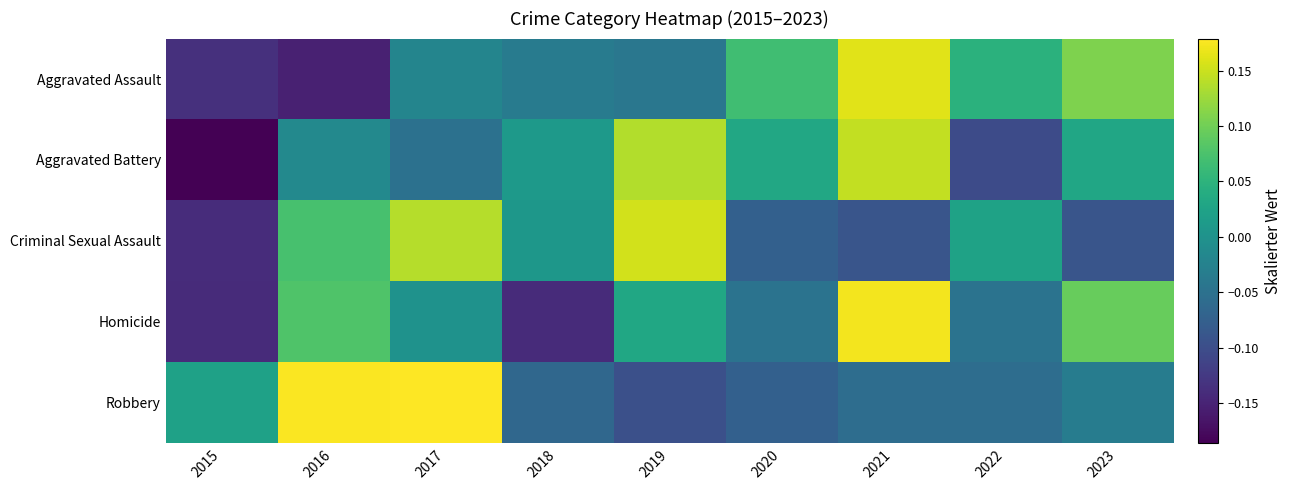

What is the total value across all series at 2020?

-0.1